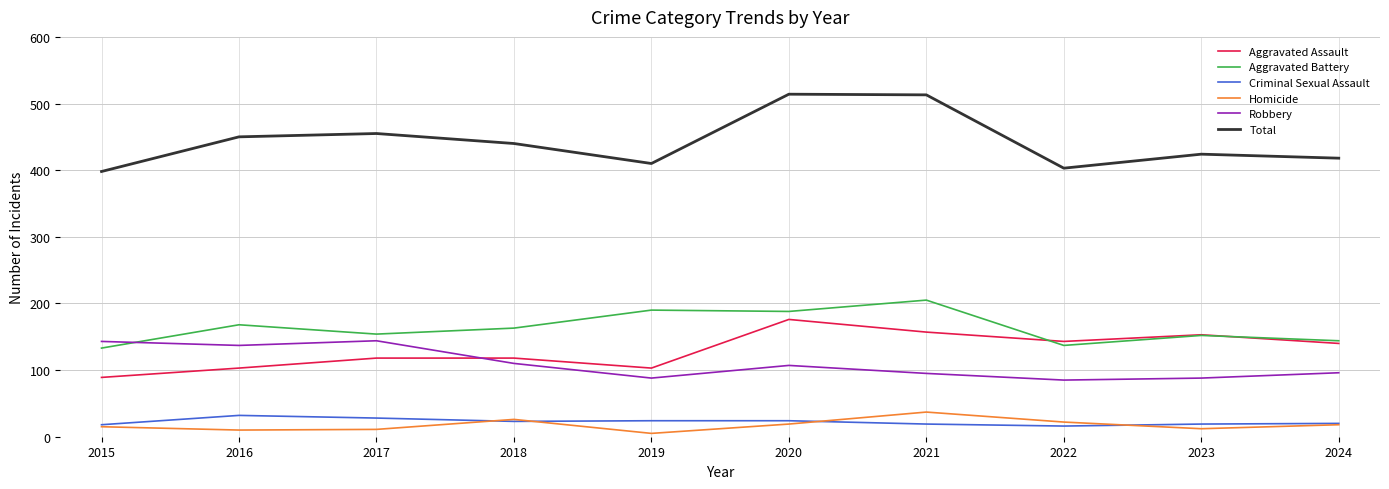

At which label does Robbery first exceed 107?

2015